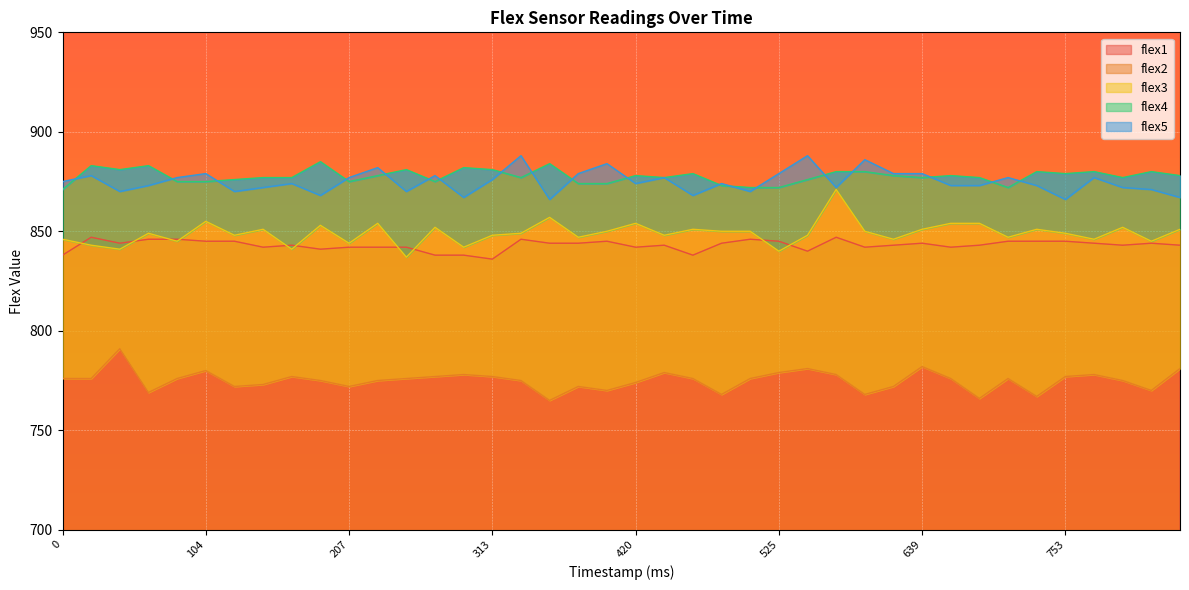

What is the value of the flex4 point at the 39th from the left?

880